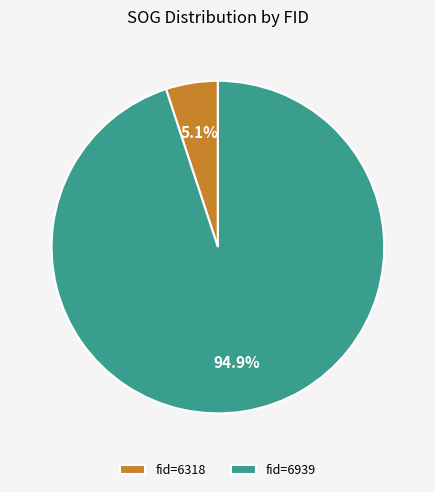

Does any single category account for the majority?

Yes